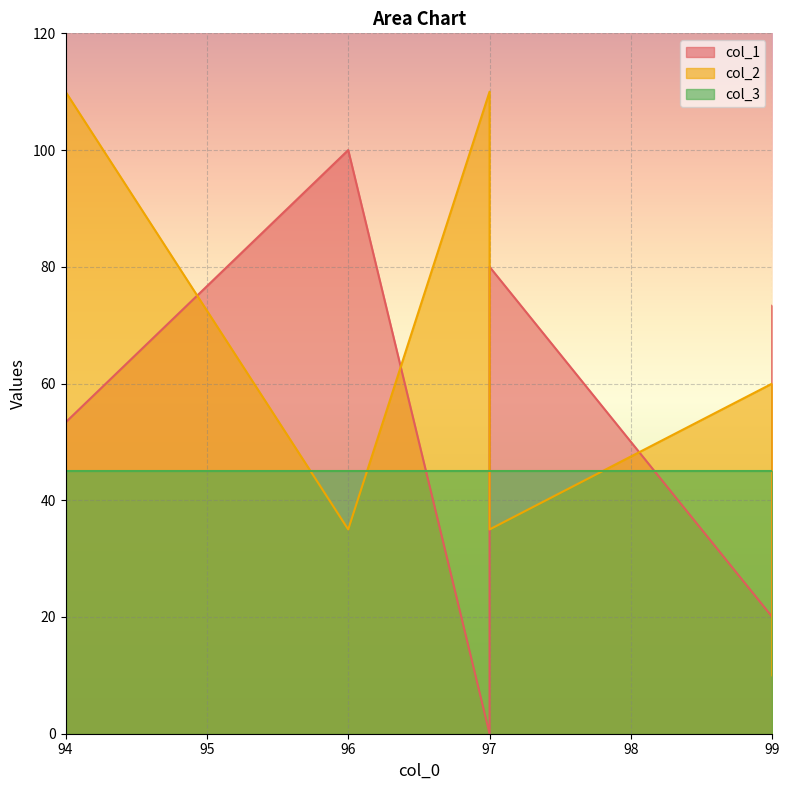

Where is the first local maximum for col_2?

97